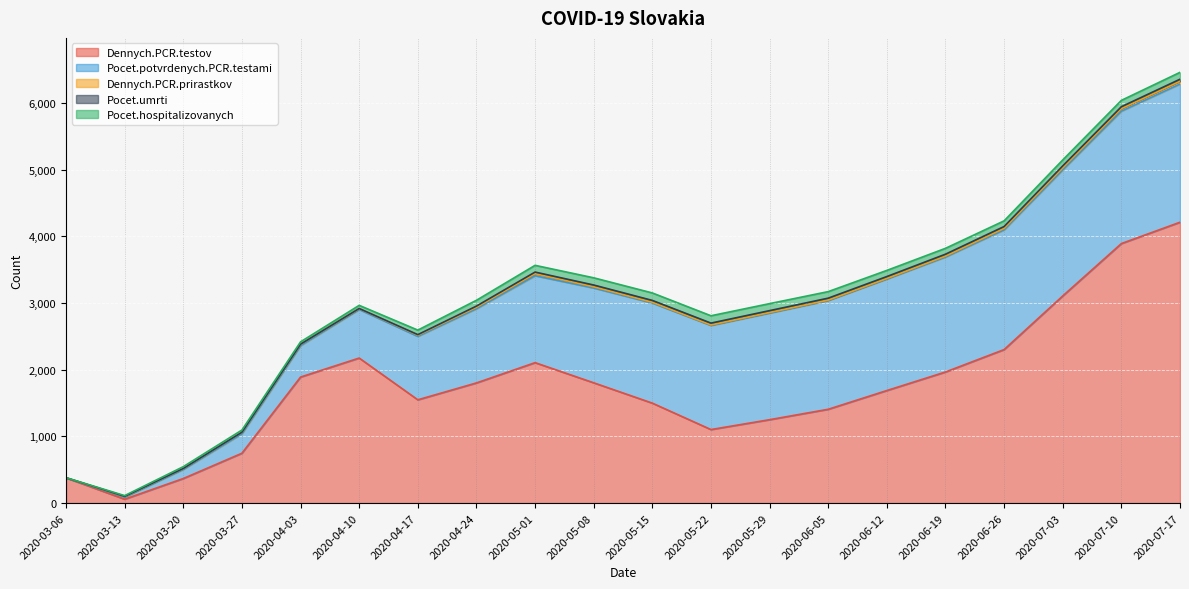

At which label does Dennych.PCR.prirastkov first exceed 18?

2020-03-27